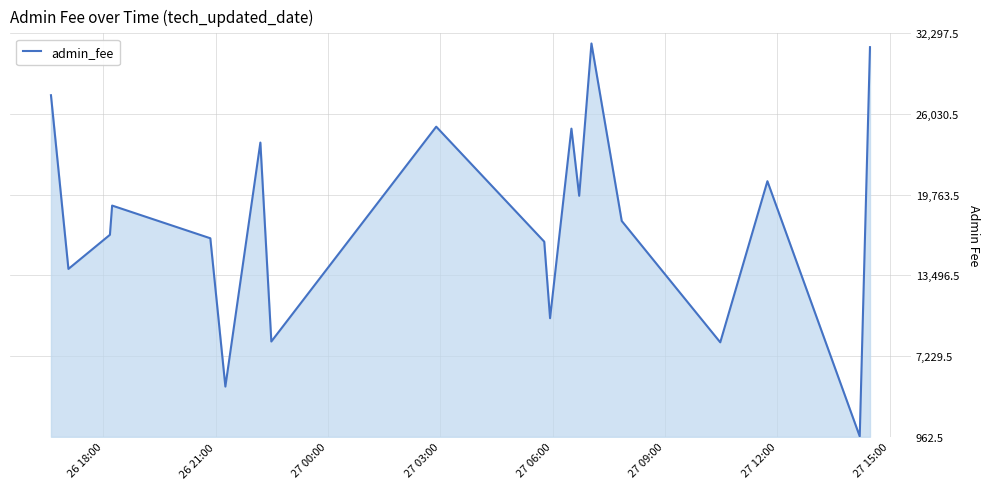

What is the greatest value displayed?

31509.8